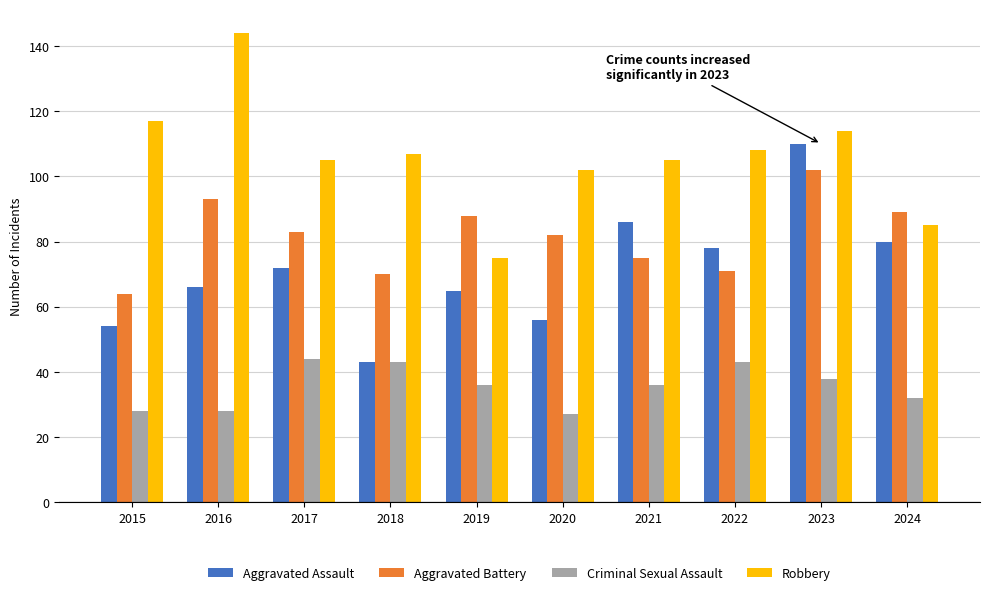

At which category is the sum across all series the highest?

2023